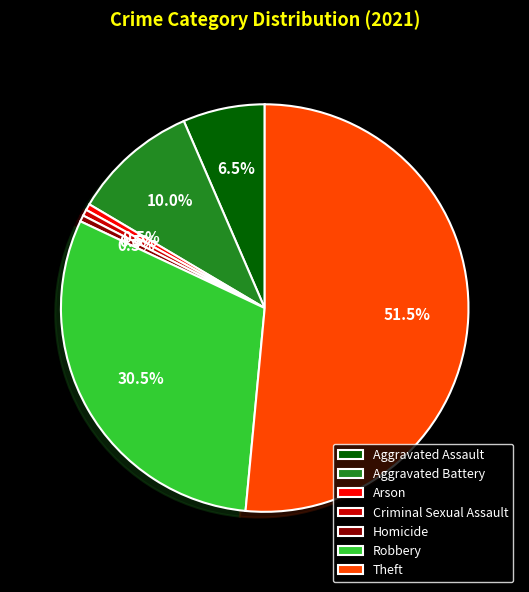

Count the number of slices in the pie.

7